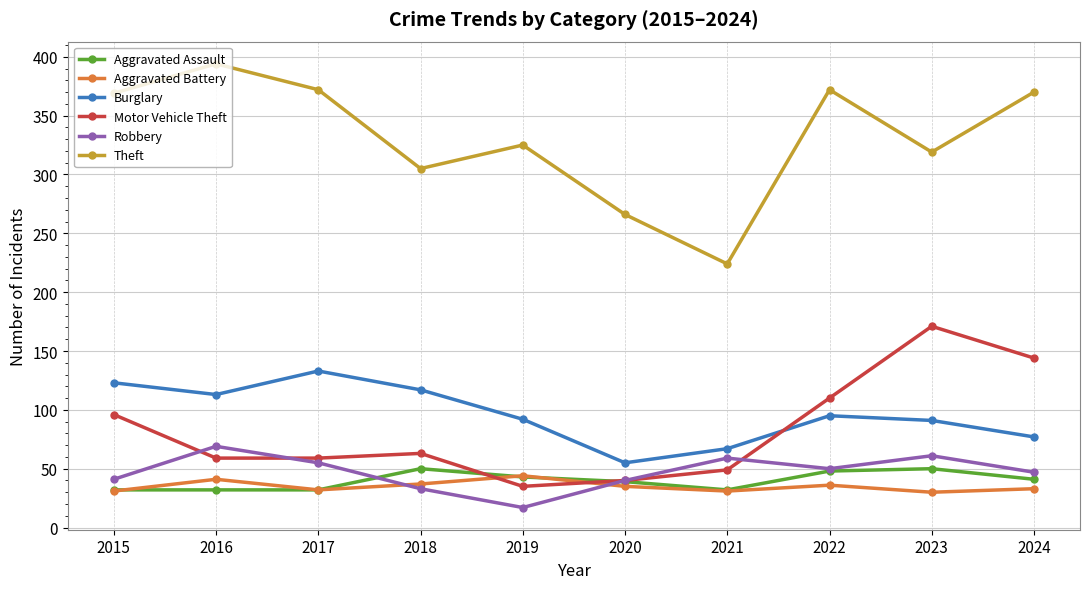

How many times do Burglary and Motor Vehicle Theft cross each other?

1